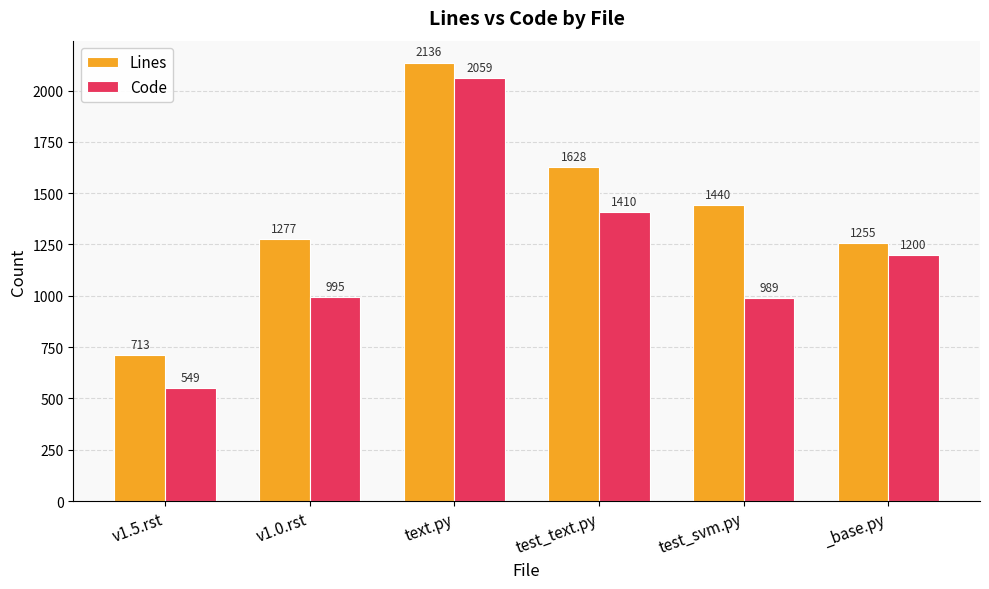

Is it true that Lines equals 582 at text.py?

False